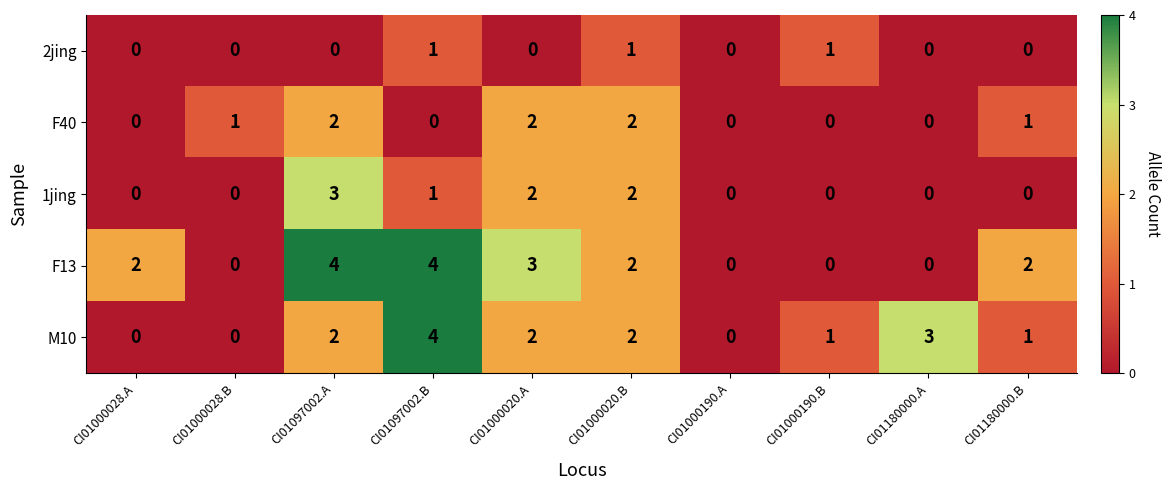

How many 2jing values are between 0 and 1?

10